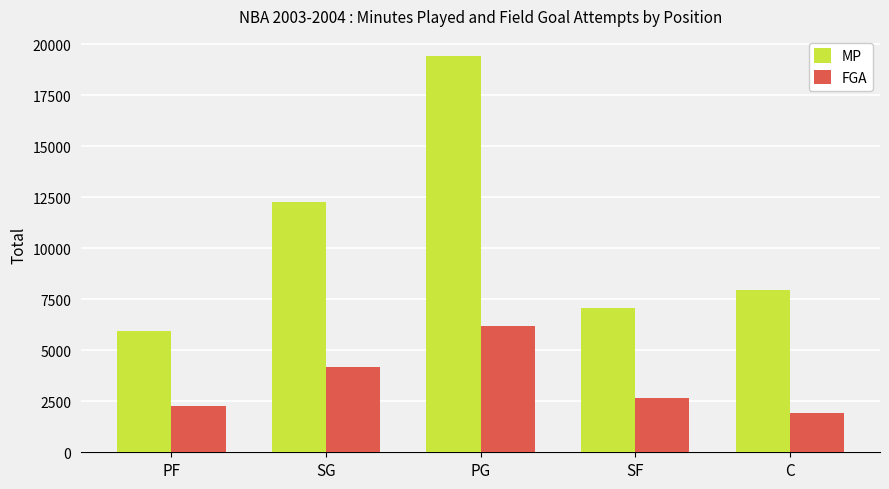

Which series has the largest range (max minus min)?

MP